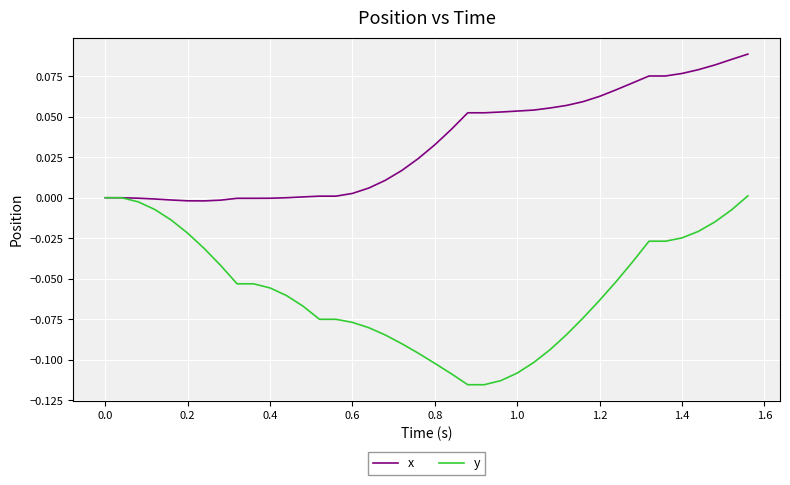

Which series has the widest spread of values?

y